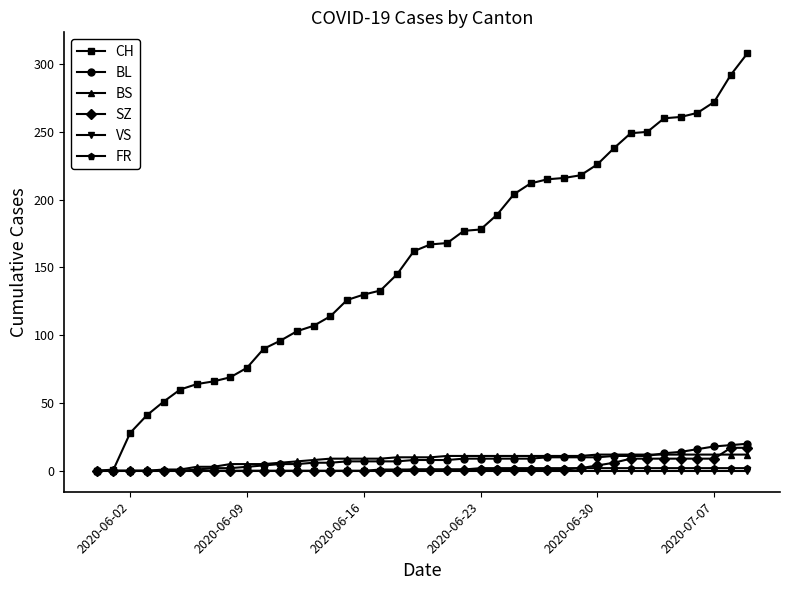

Which series has the largest total across all categories?

CH